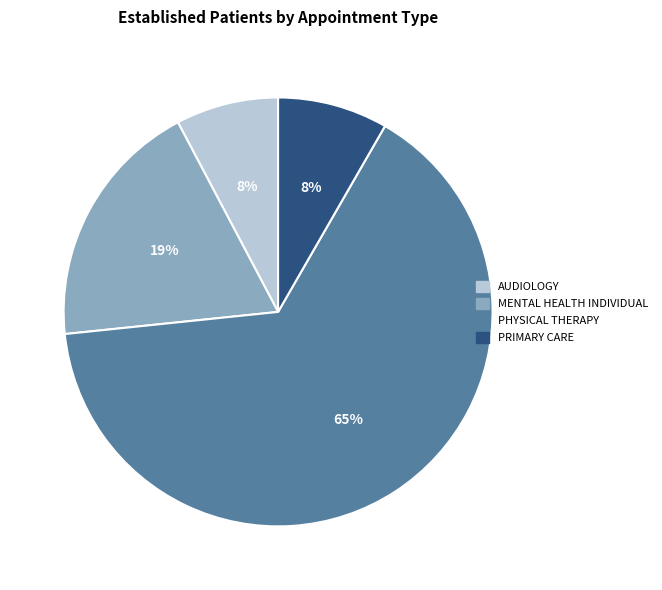

To the nearest percent, what is the difference between the largest and smallest slice percentages?

57%